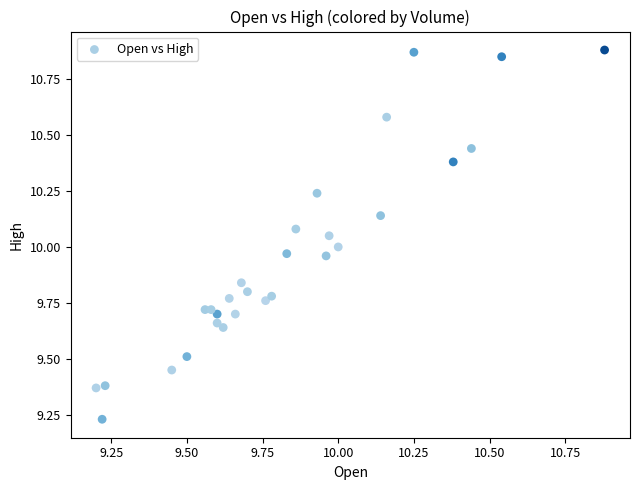

What is the range of Y values (max minus min)?

1.7